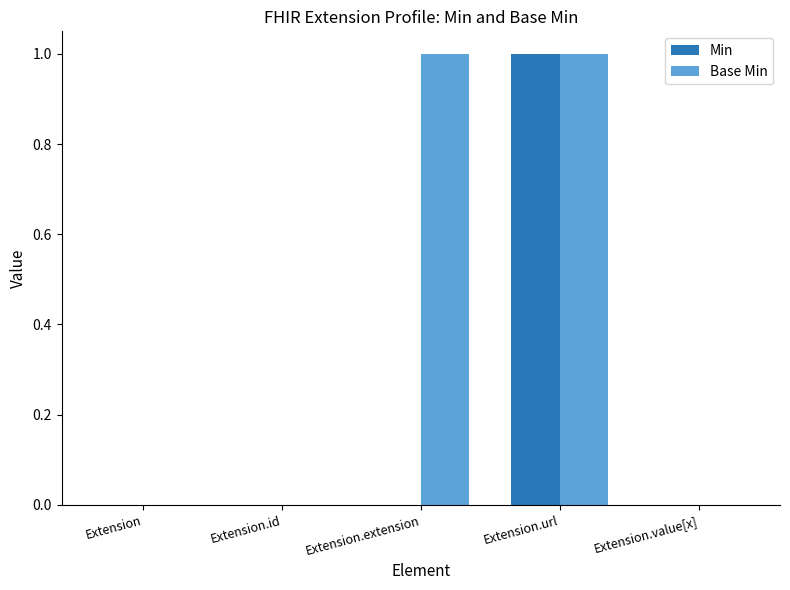

Reading left to right, transcribe all the data shown in this chart.

Min: 0	0	0	1	0
Base Min: 0	0	1	1	0